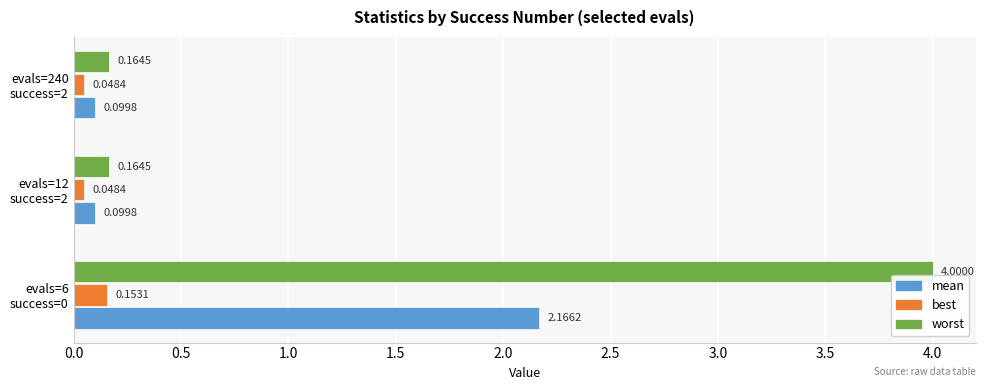

Which series has the largest total across all categories?

worst